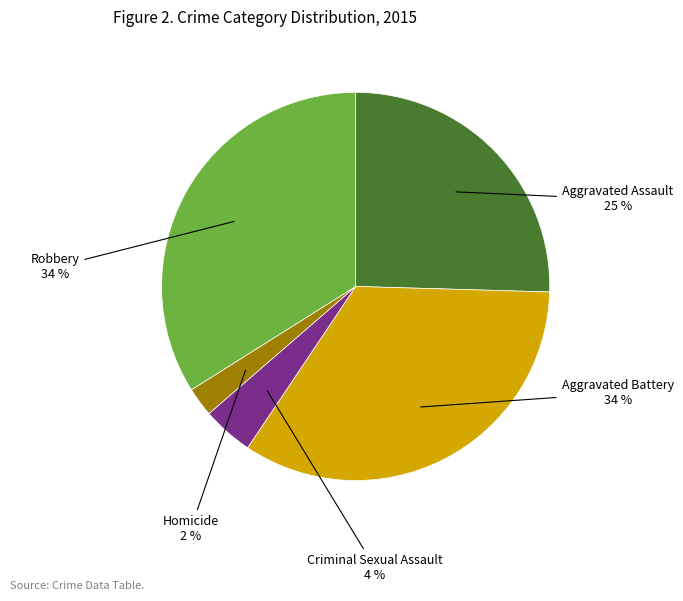

To the nearest percent, what percentage of the pie is Homicide?

2%